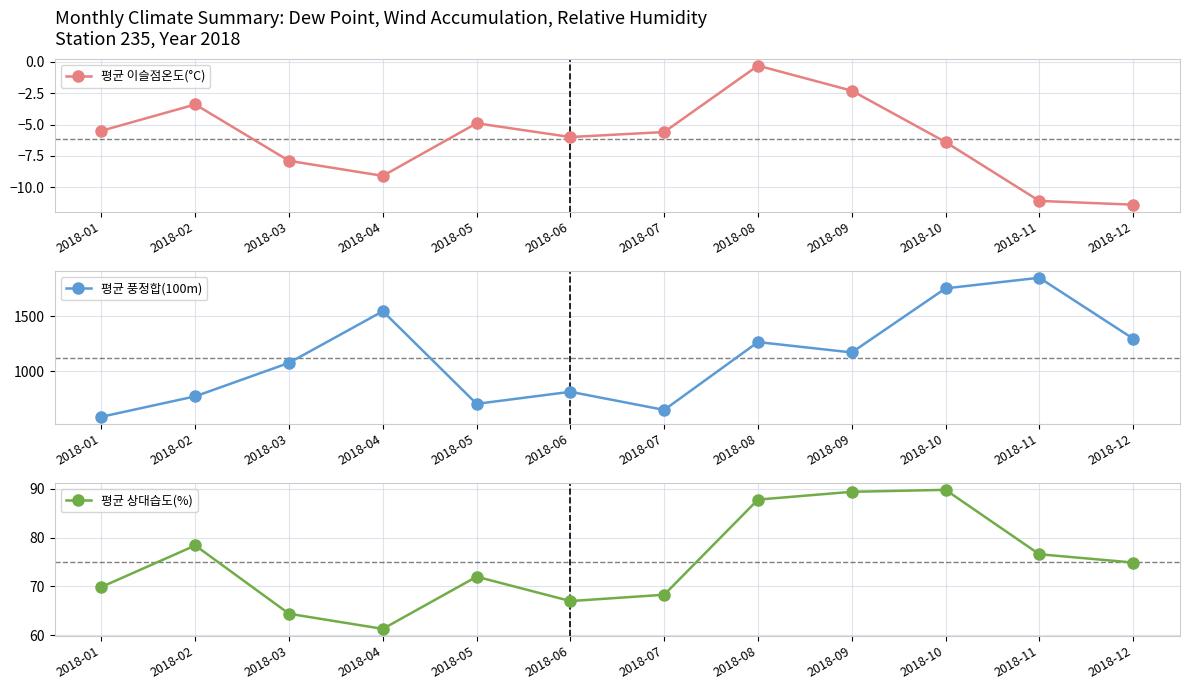

List the series in order of their peak value, lowest first.

평균 이슬점온도(°C), 평균 상대습도(%), 평균 풍정합(100m)